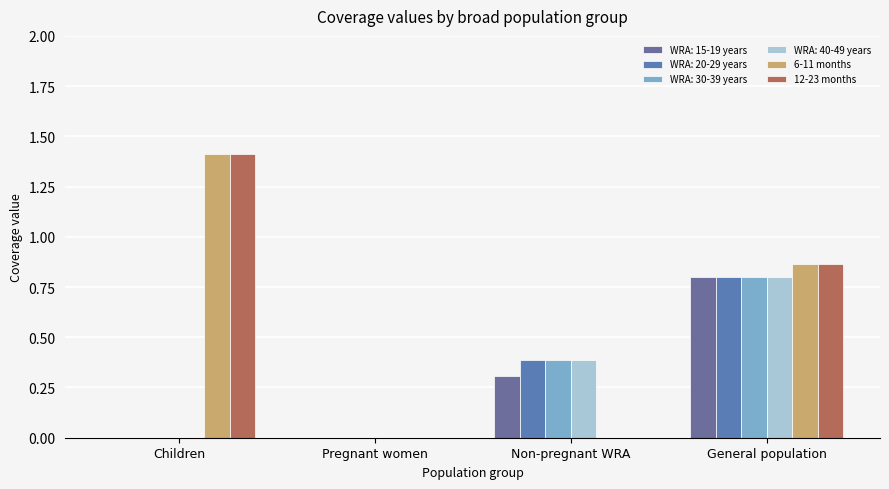

Is it true that 6-11 months equals 1.4 at Children?

True